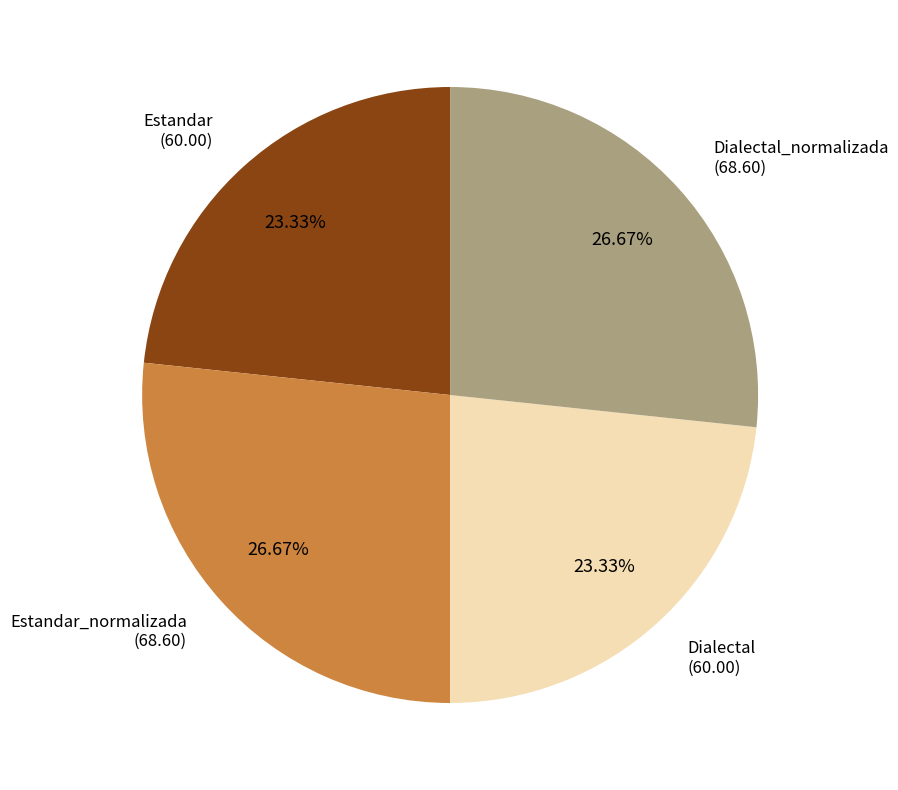

How many slices are in this pie chart?

4